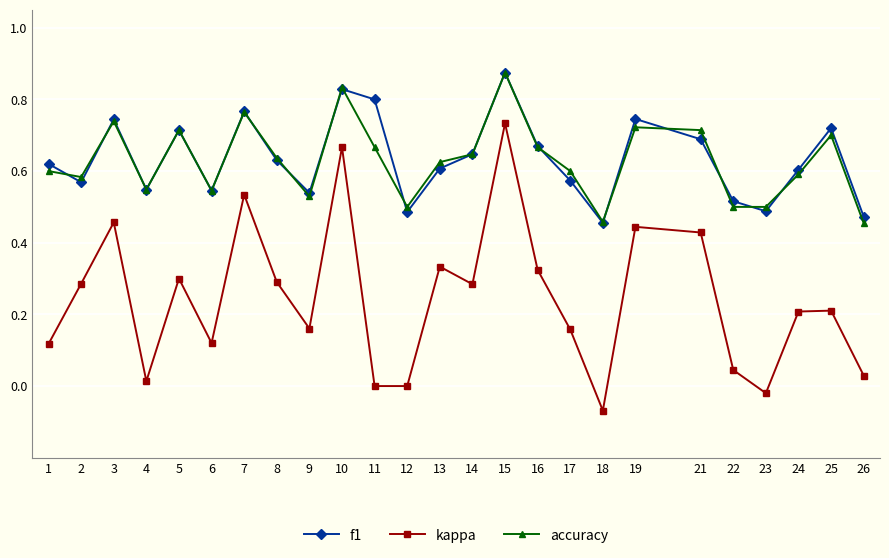

What is the total value across all series at 2?

1.4